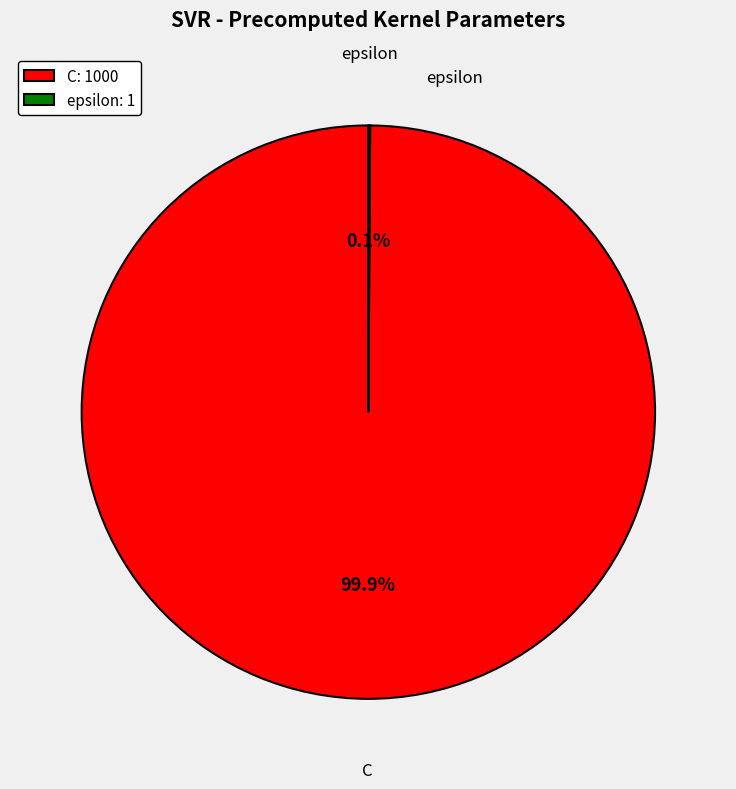

Does any single category account for the majority?

Yes